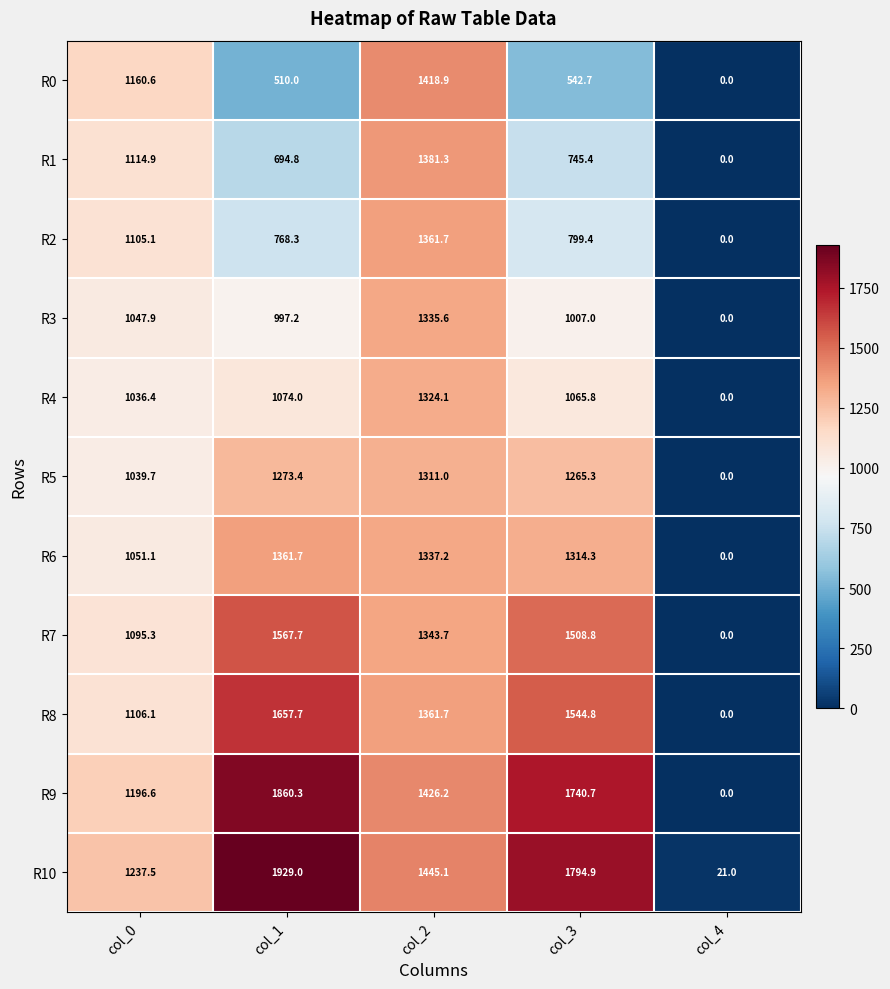

Rank the series at col_0 from lowest to highest value.

R4, R5, R3, R6, R7, R2, R8, R1, R0, R9, R10